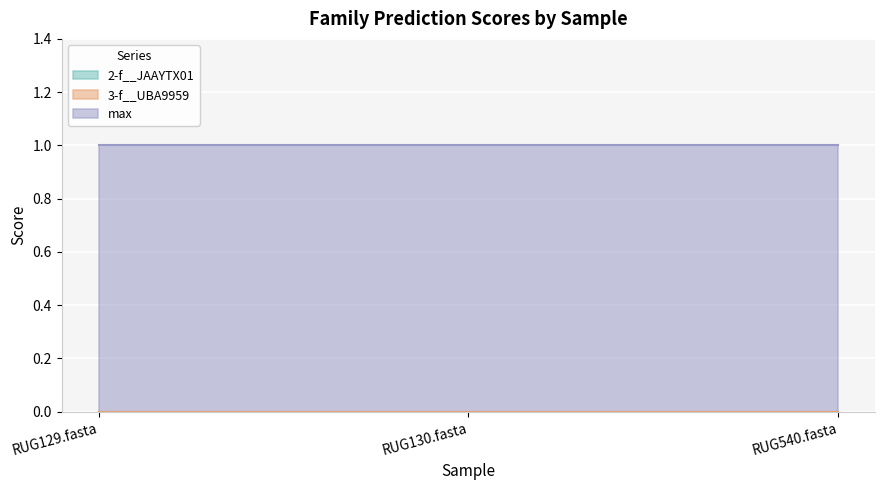

Reading right to left, transcribe all the data shown in this chart.

2-f__JAAYTX01: 0	0	0
3-f__UBA9959: 0	0	0
max: 1	1	1